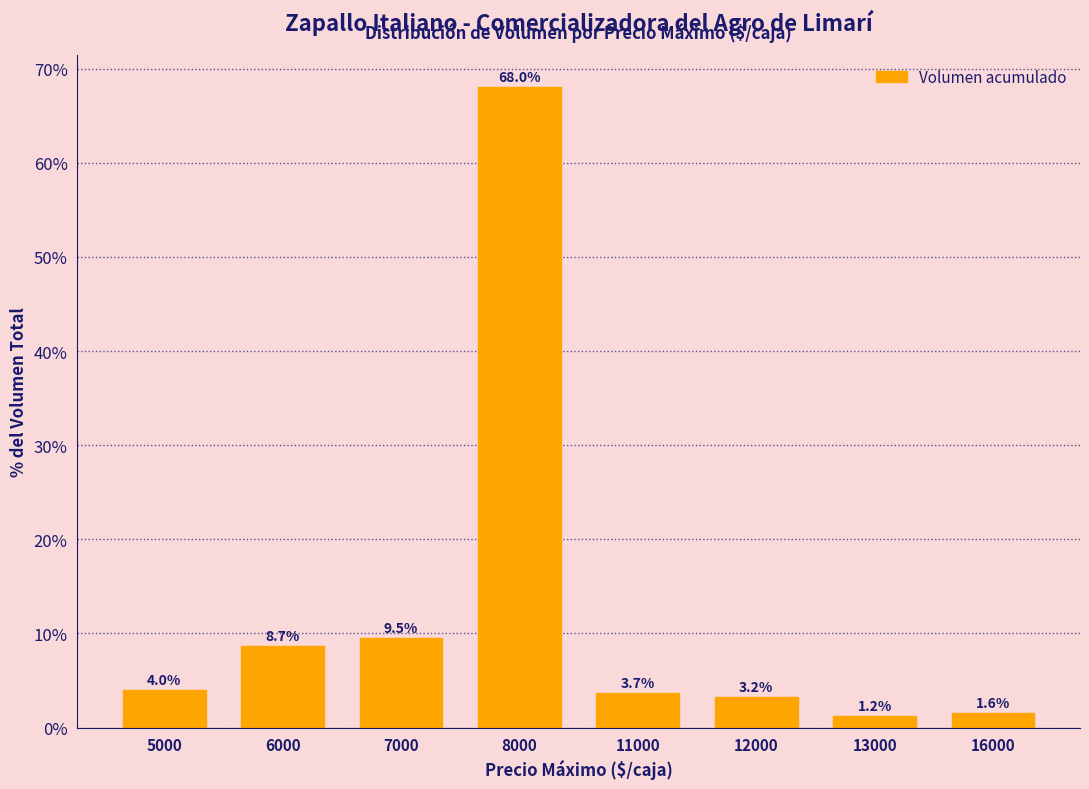

Approximately how many times larger is the value at 11000 compared to 13000?

3.0